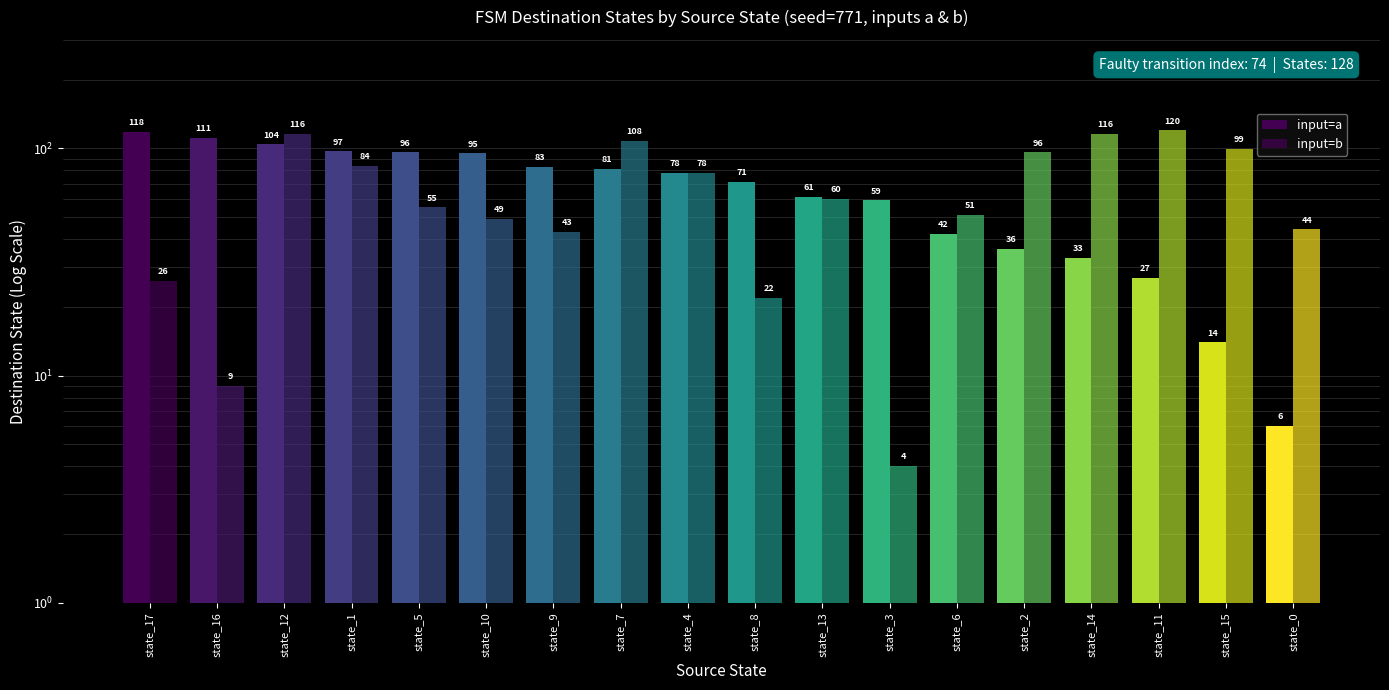

Rank the series by their maximum value, from highest to lowest.

input=b, input=a